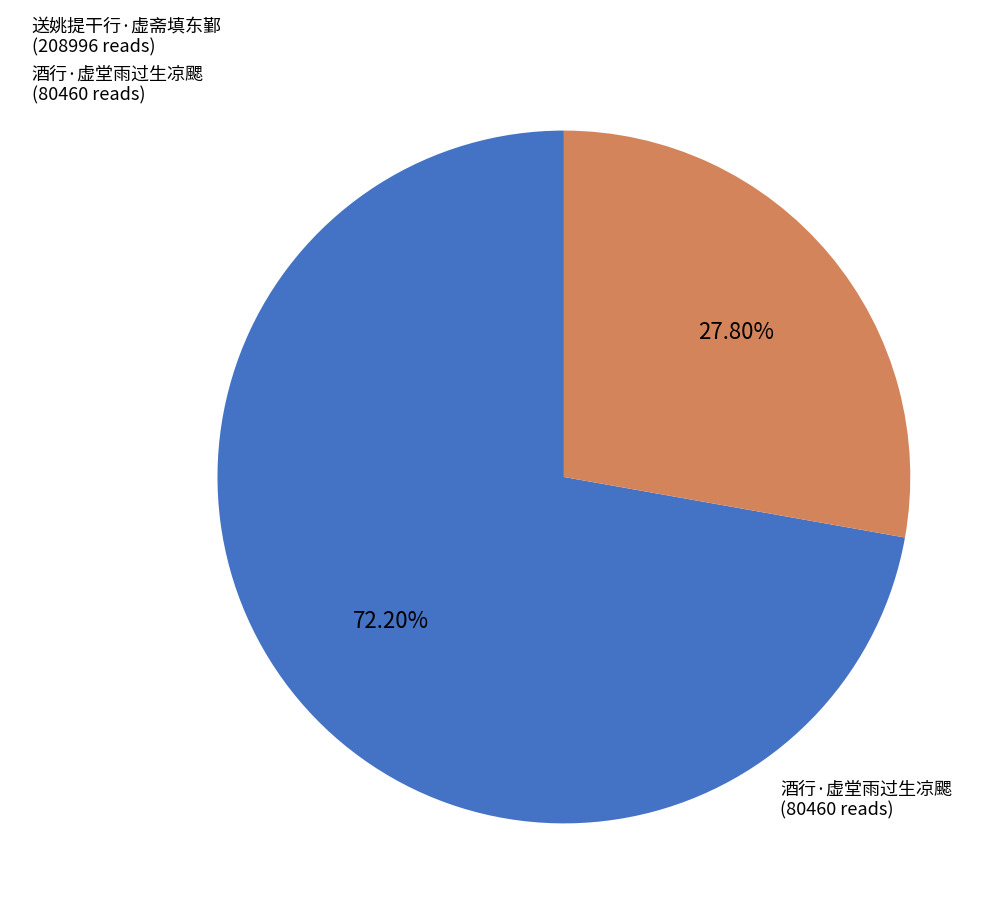

Between 送姚提干行·虚斋填东鄞 and 酒行·虚堂雨过生凉颸, which is larger?

送姚提干行·虚斋填东鄞